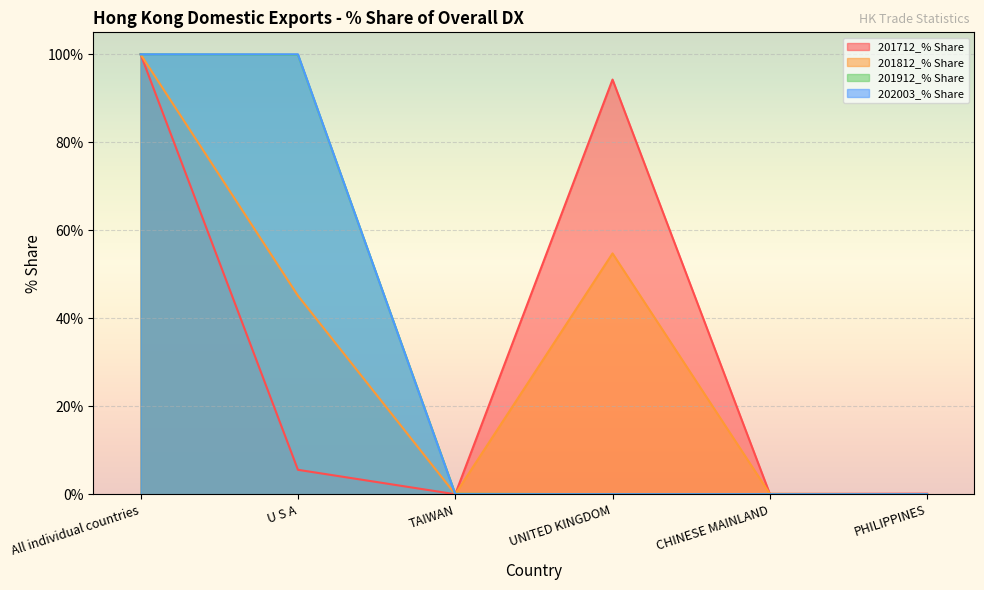

How many times do 201912_% Share and 202003_% Share cross each other?

1